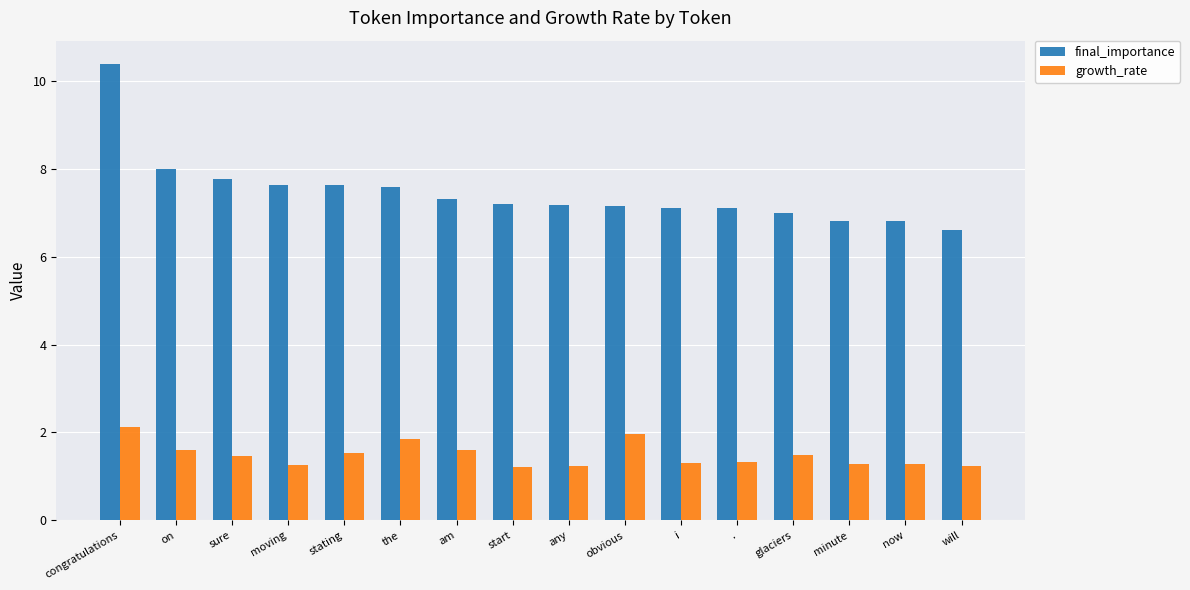

How many bars are there in each group?

2